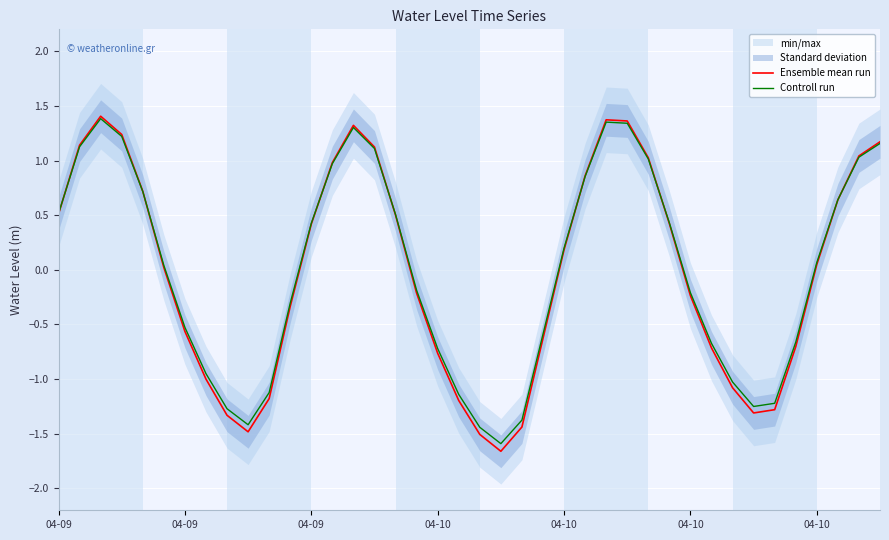

Between 9 and 13, which series saw the biggest shift?

Ensemble mean run